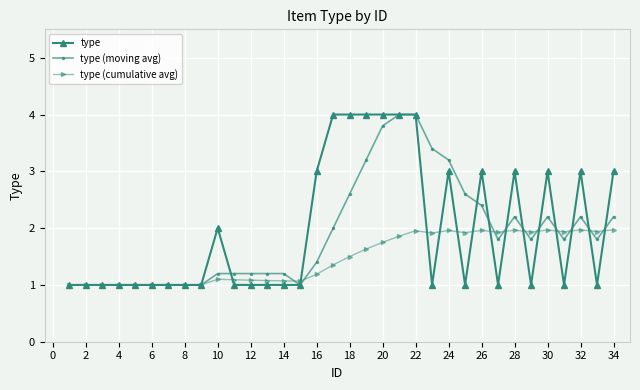

Reading left to right, extract all data points from this chart.

1=1	2=1	3=1	4=1	5=1	6=1	7=1	8=1	9=1	10=2	11=1	12=1	13=1	14=1	15=1	16=3	17=4	18=4	19=4	20=4	21=4	22=4	23=1	24=3	25=1	26=3	27=1	28=3	29=1	30=3	31=1	32=3	33=1	34=3